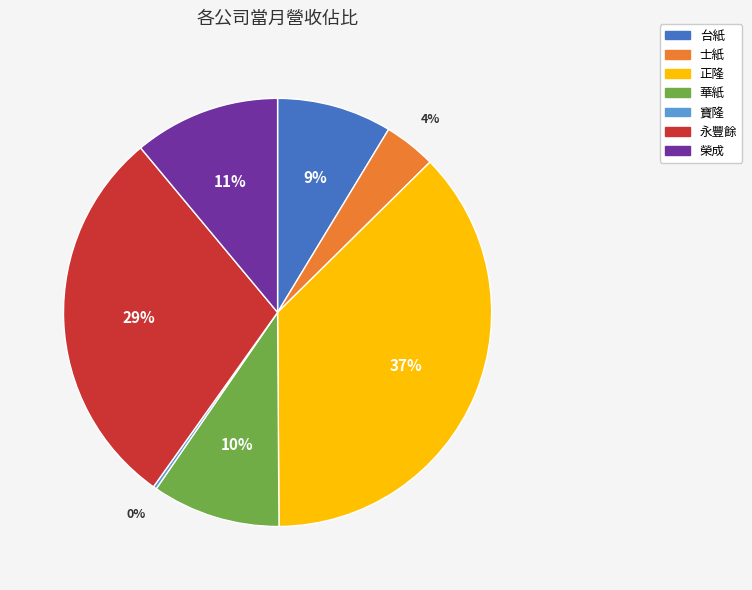

Is 榮成 the majority of the pie?

No